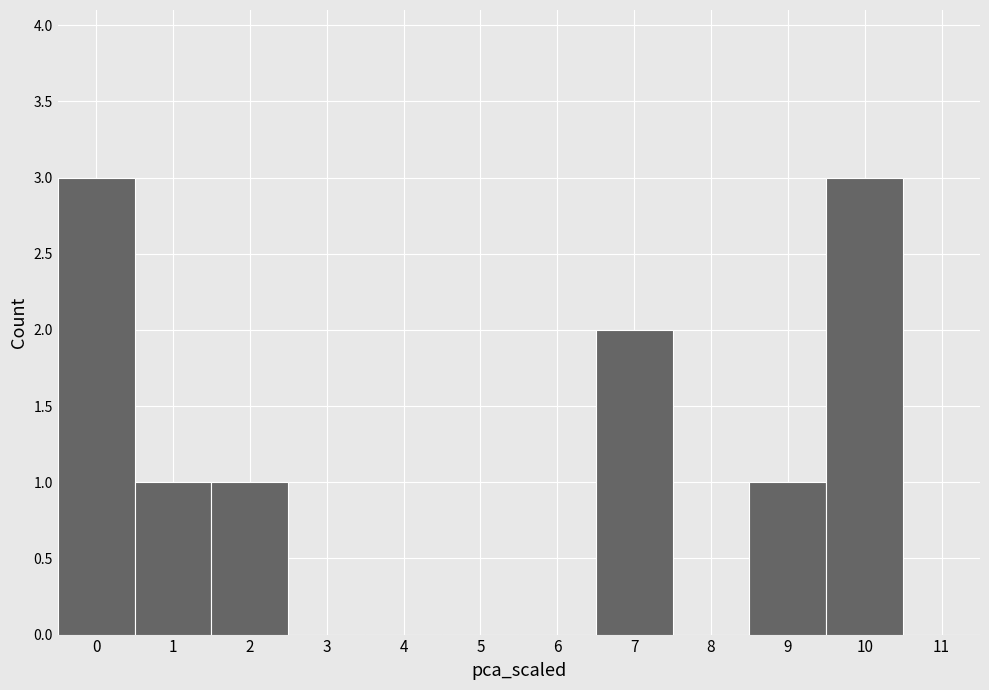

Reading left to right, list every bar in this chart as the range it spans on the x-axis followed by its height. The values are not printed on the chart, so give them approximately, as read against the axis.

-0.5 to 0.5: 3
0.5 to 1.5: 1
1.5 to 2.5: 1
2.5 to 3.5: 0
3.5 to 4.5: 0
4.5 to 5.5: 0
5.5 to 6.5: 0
6.5 to 7.5: 2
7.5 to 8.5: 0
8.5 to 9.5: 1
9.5 to 10.5: 3
10.5 to 11.5: 0